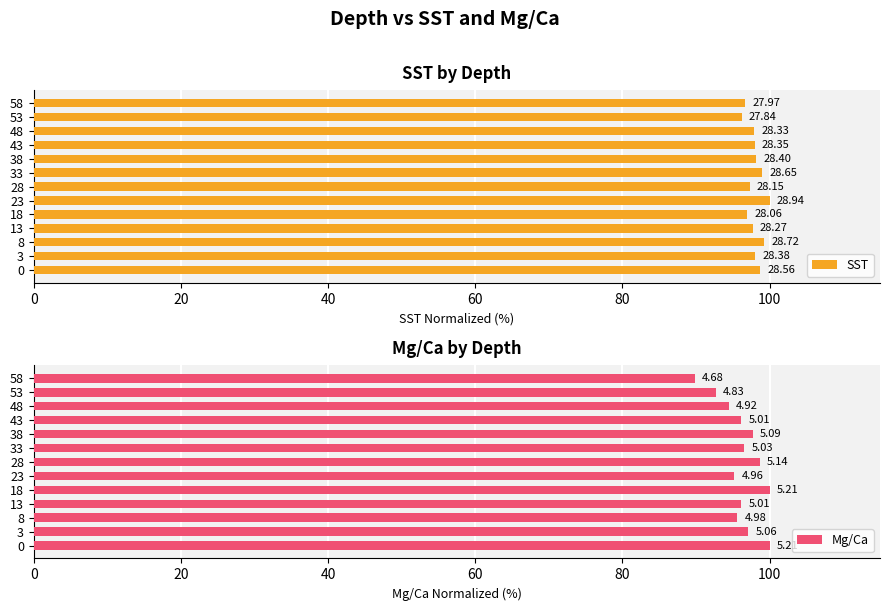

What are all the series names shown in the legend?

SST, Mg/Ca